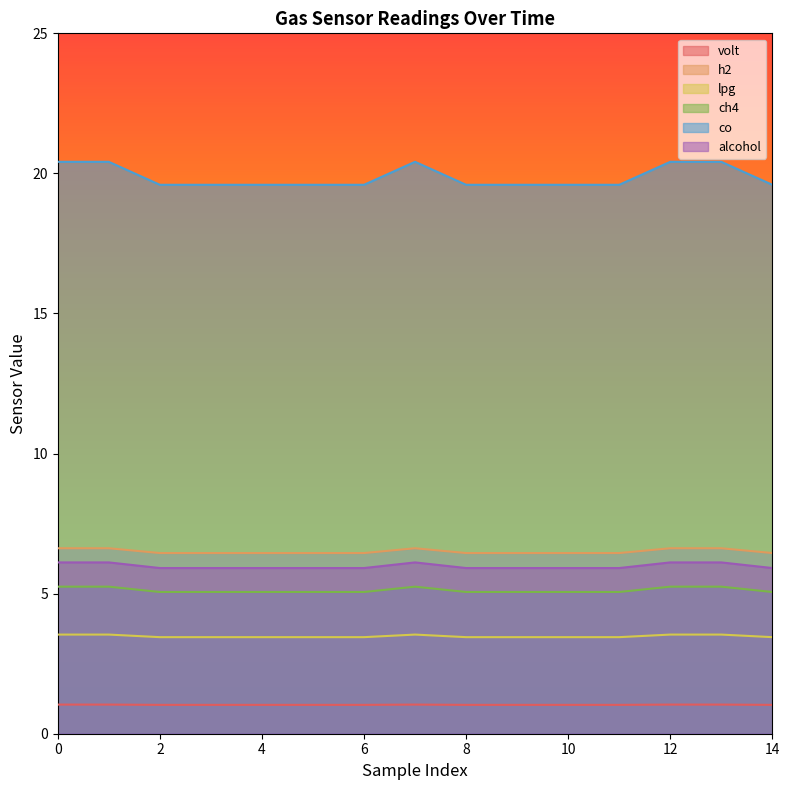

In ch4, how many points are higher than both neighbors (excluding endpoints)?

1